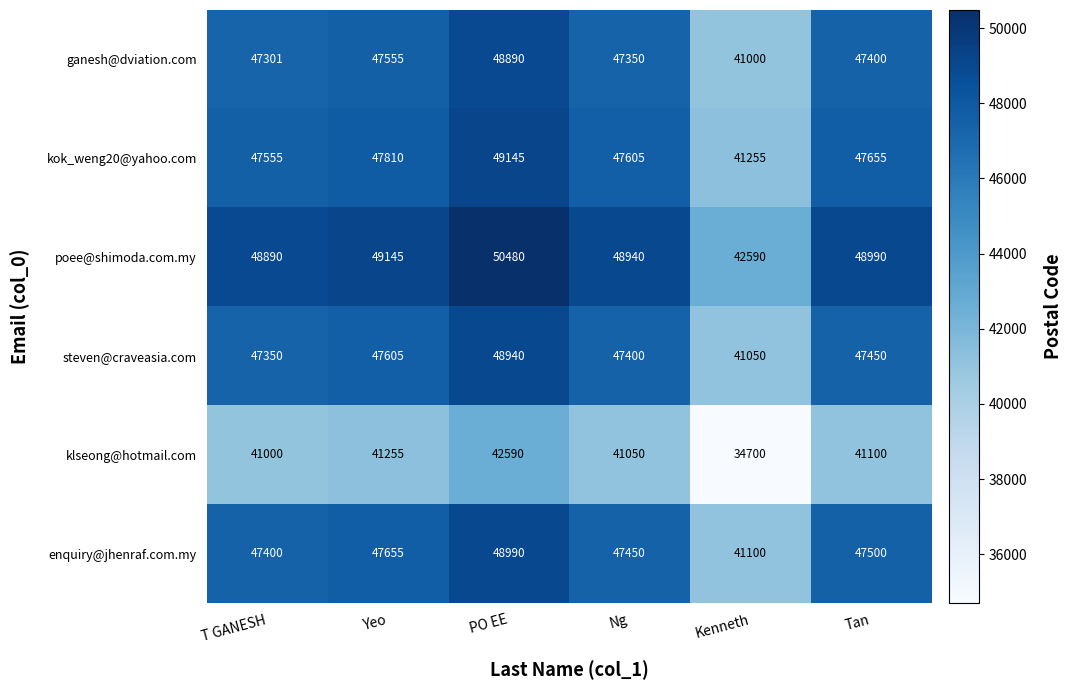

What is the total value across all series at Tan?

280095